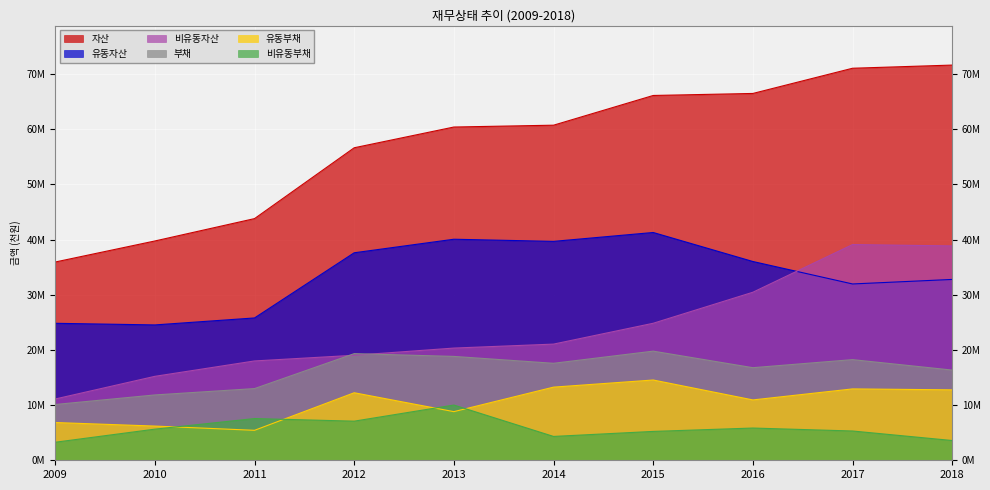

What is the value of the 유동부채 point at the 5th from the left?

8812409